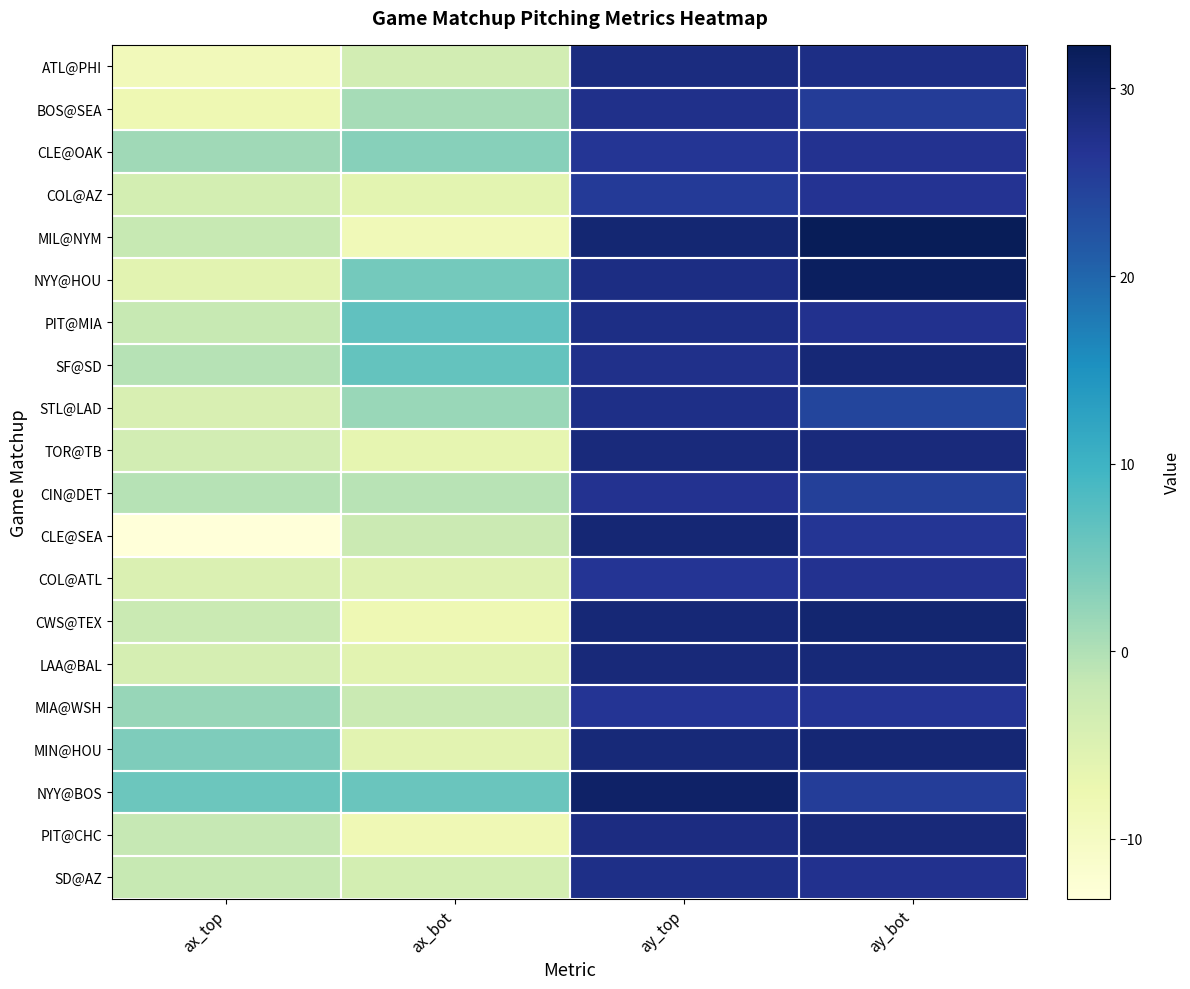

Which has a higher value, ay_bot or ax_bot?

ay_bot